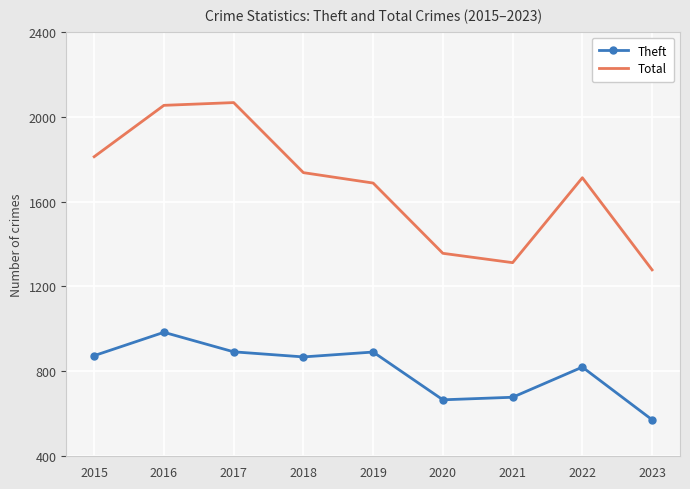

At which category does the chart reach its minimum across all series?

2023